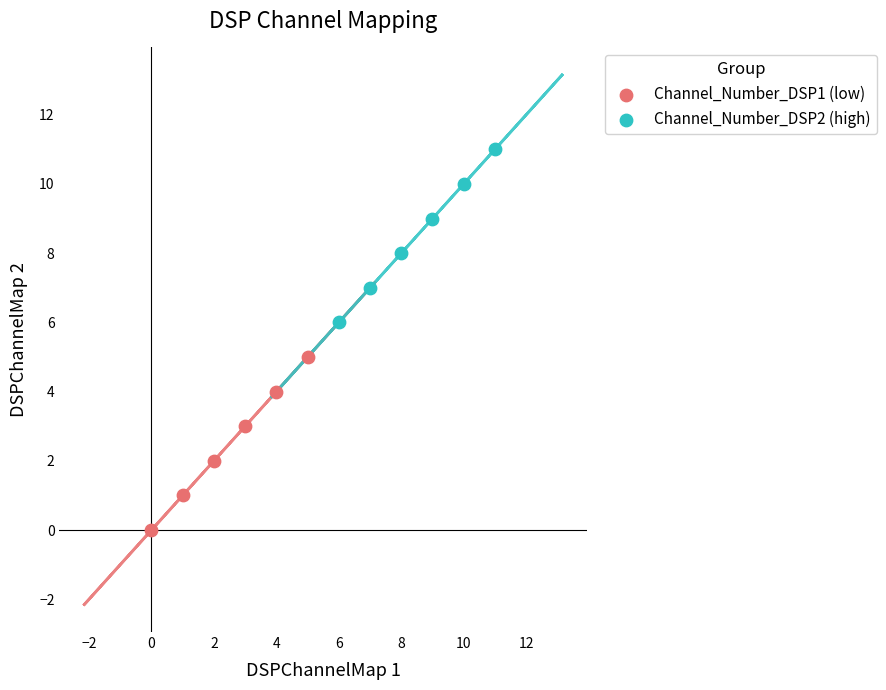

Which series reaches the maximum Y coordinate?

Channel_Number_DSP2 (high)